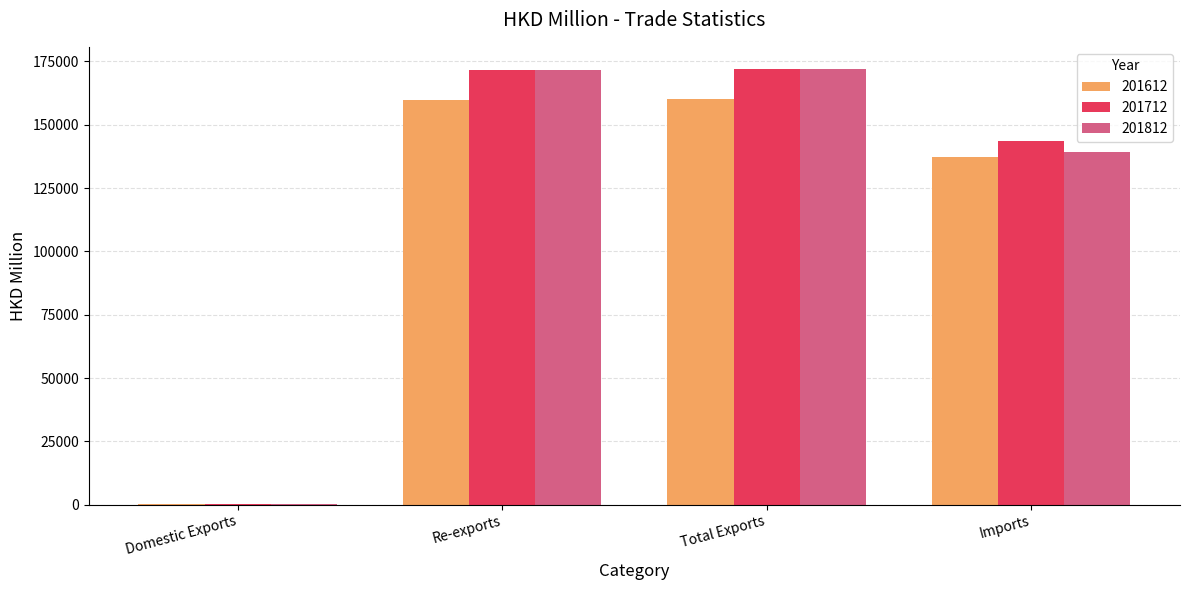

What is the greatest value displayed?

172166.9